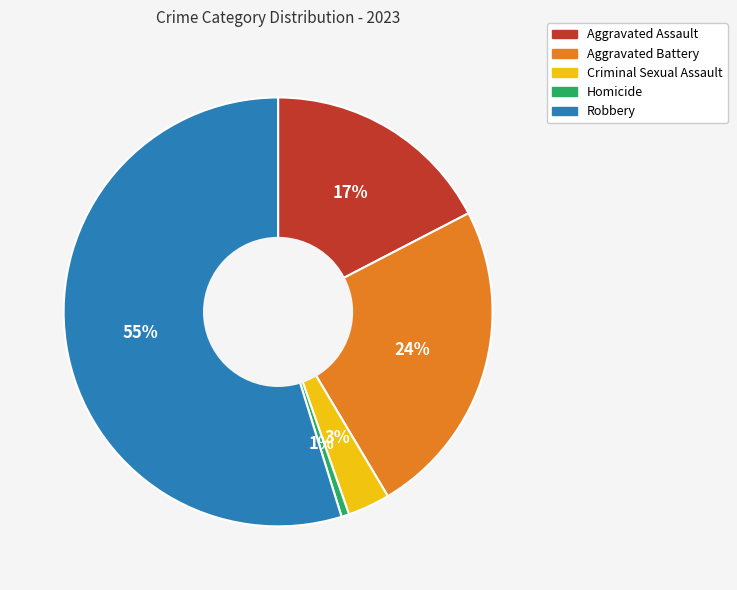

What is the smallest slice in the pie chart?

Homicide